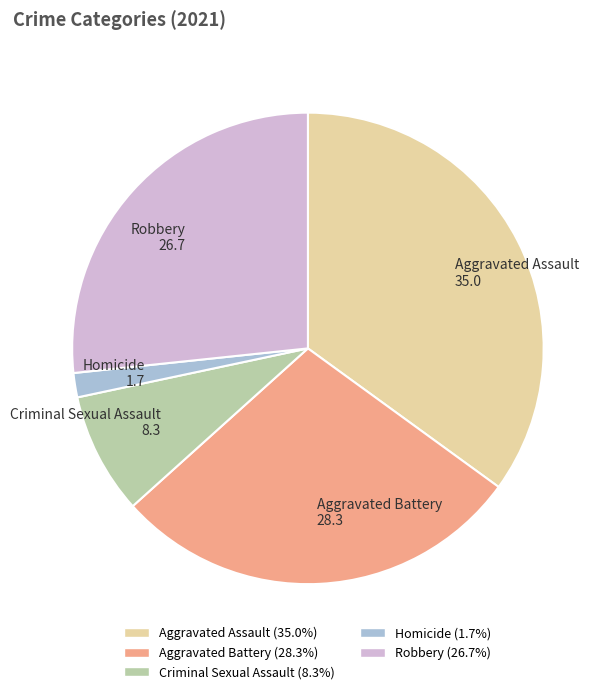

The Criminal Sexual Assault slice represents 8% of the pie. True or false?

True